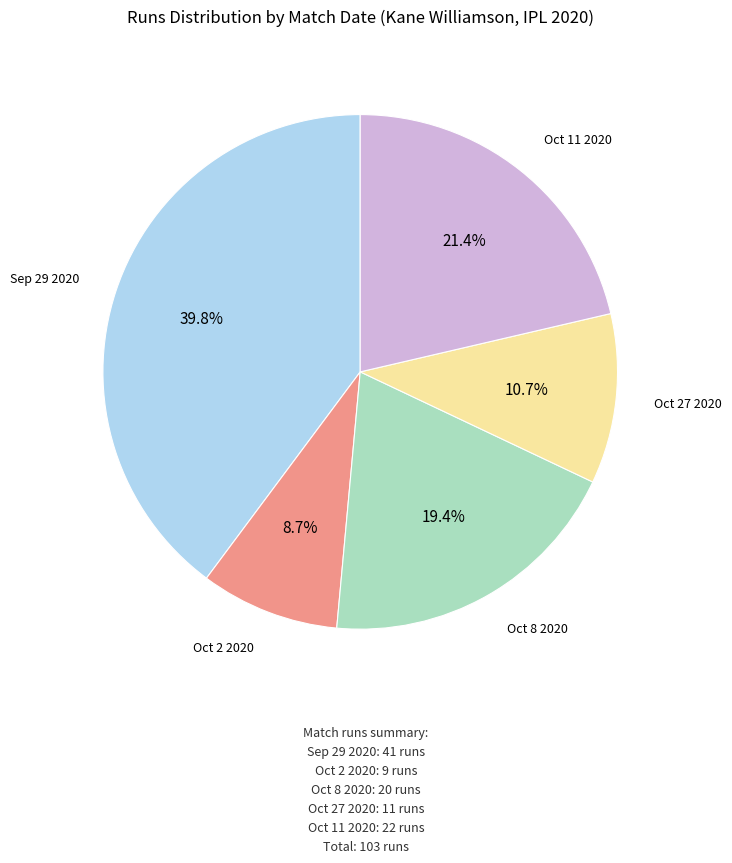

Does any single category account for the majority?

No